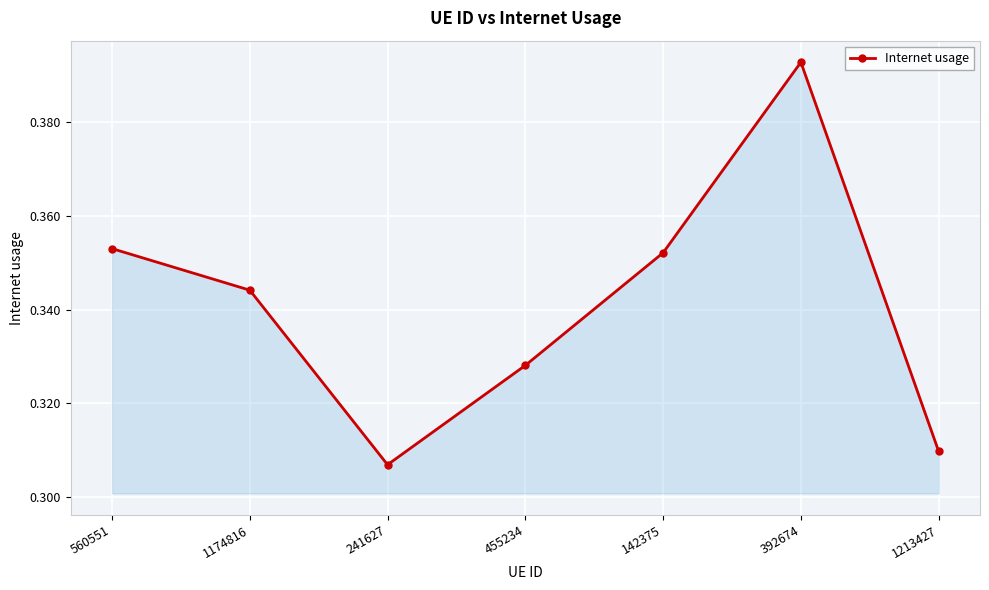

Between 142375 and 455234, which is larger?

142375